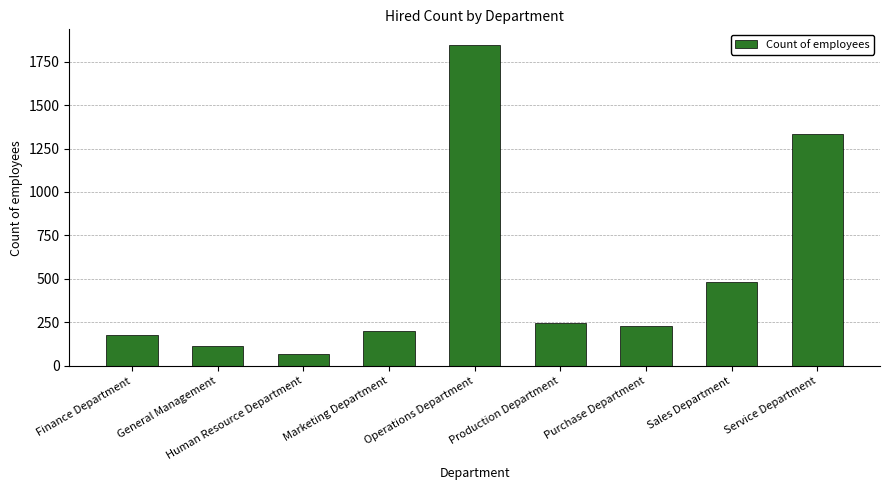

What is the greatest value displayed?

1843